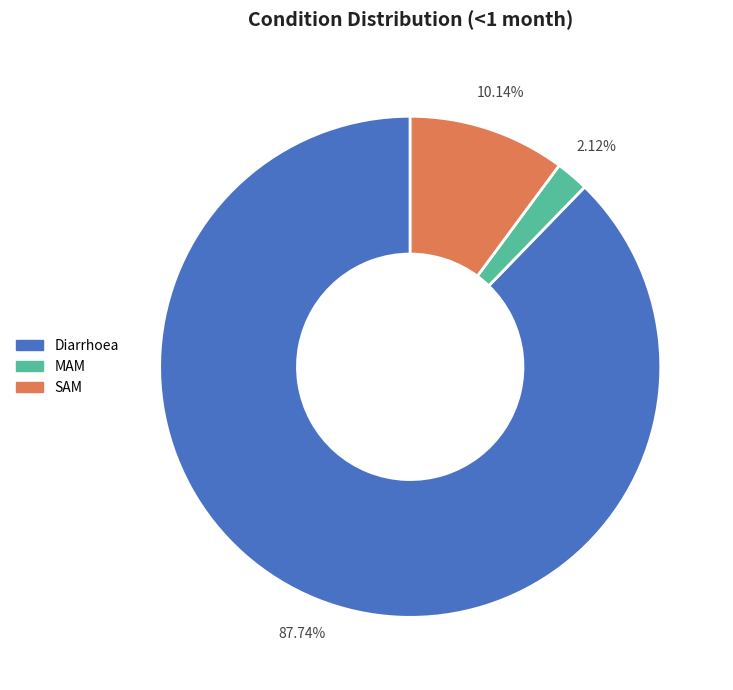

Which has a higher value, MAM or SAM?

SAM